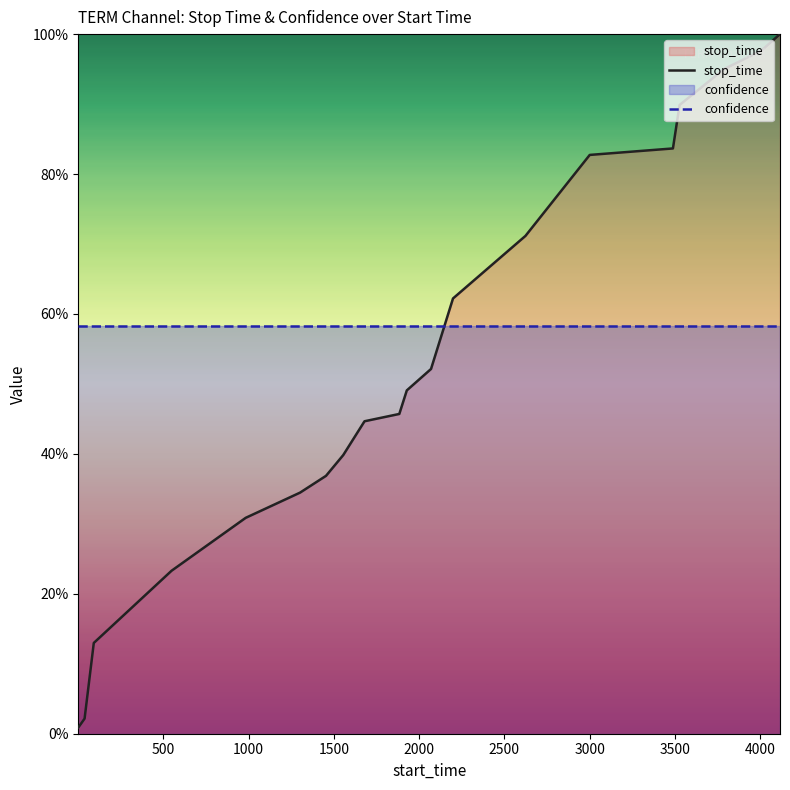

What is the sum of all confidence values?

11.6